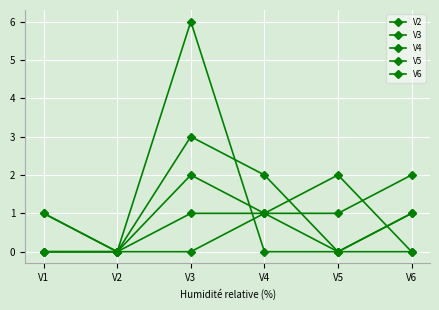

After their last crossing, which series has the higher values: V2 or V5?

V5